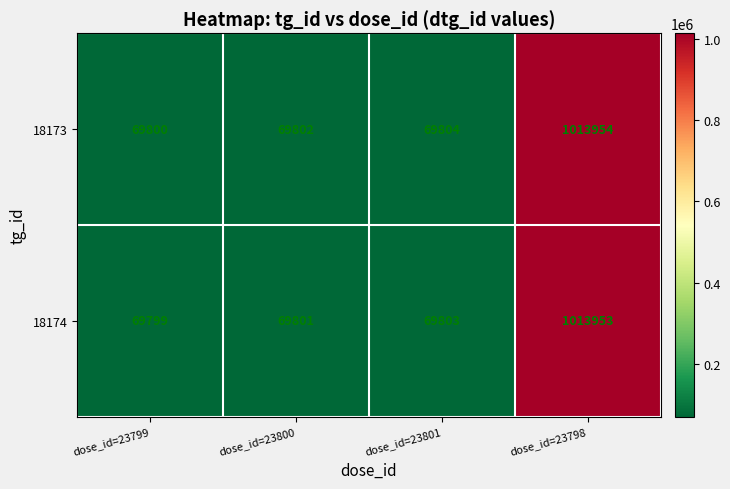

At dose_id=23800, list the series in order from largest to smallest.

18173, 18174